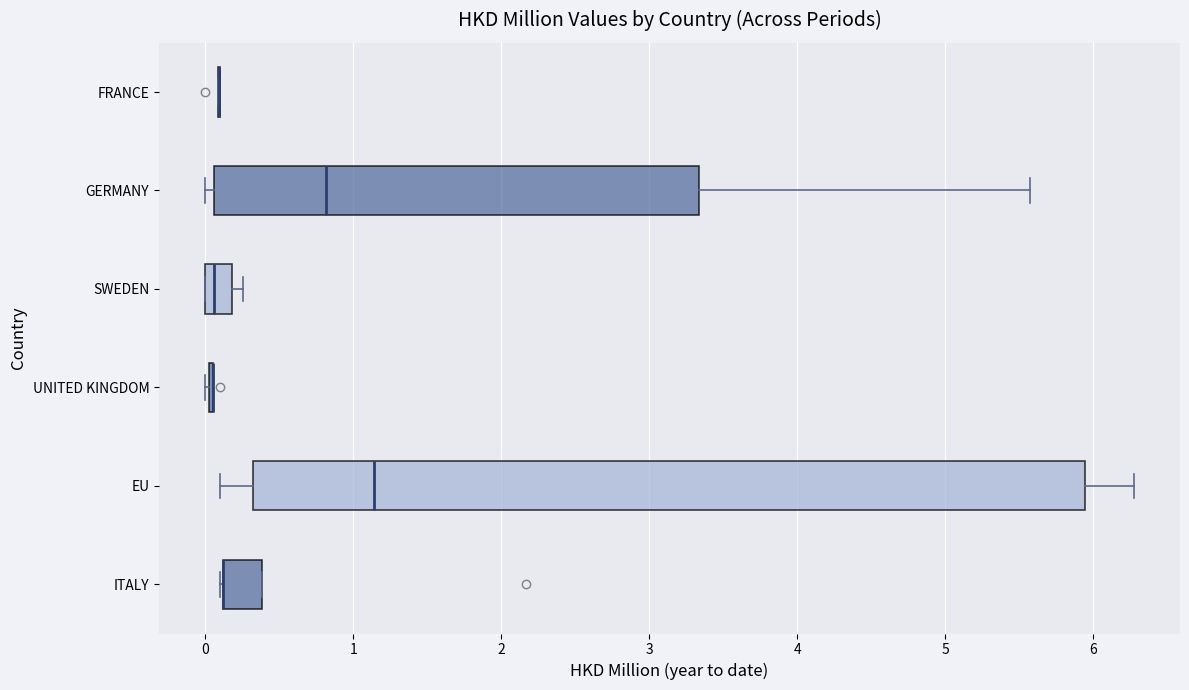

Comparing the boxes themselves (not the whiskers), which one is the widest?

EU